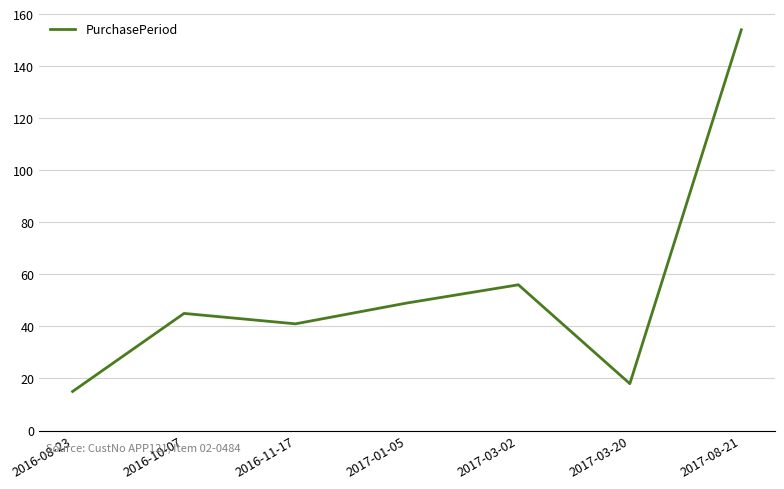

True or false: the data has more than 1 interior local peaks.

True